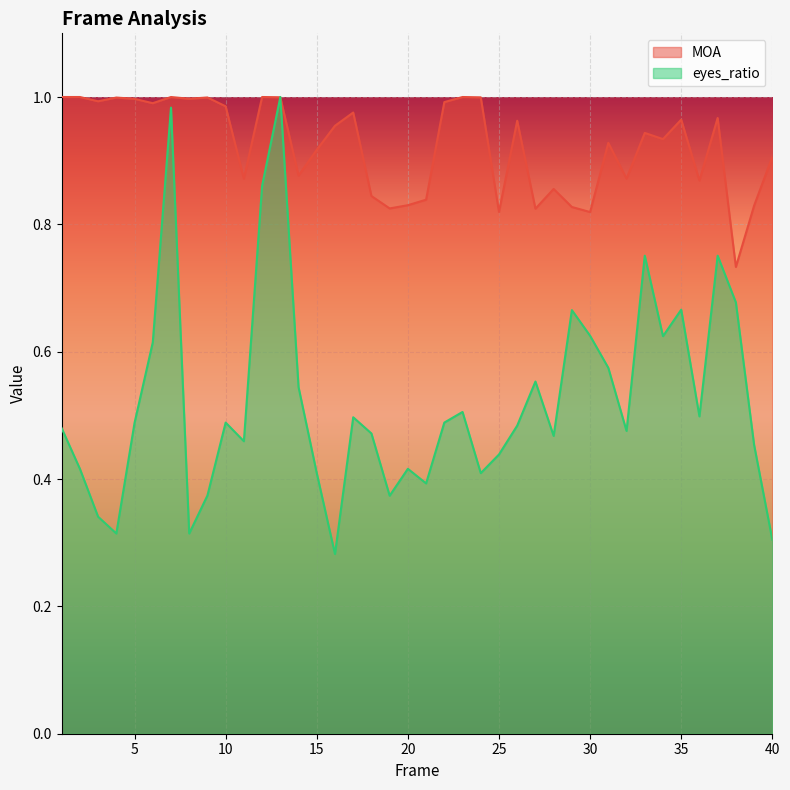

How many distinct data groups are displayed?

2